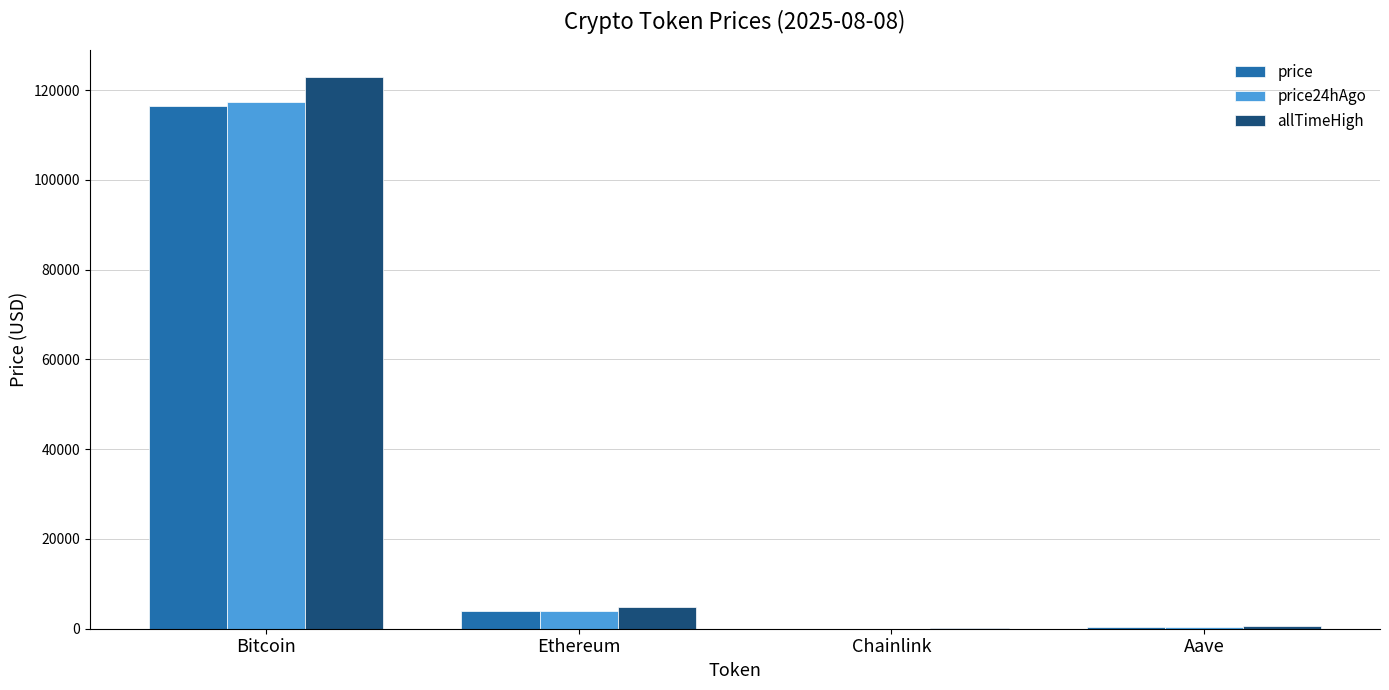

True or false: allTimeHigh has a value of 35625.8 at Bitcoin.

False